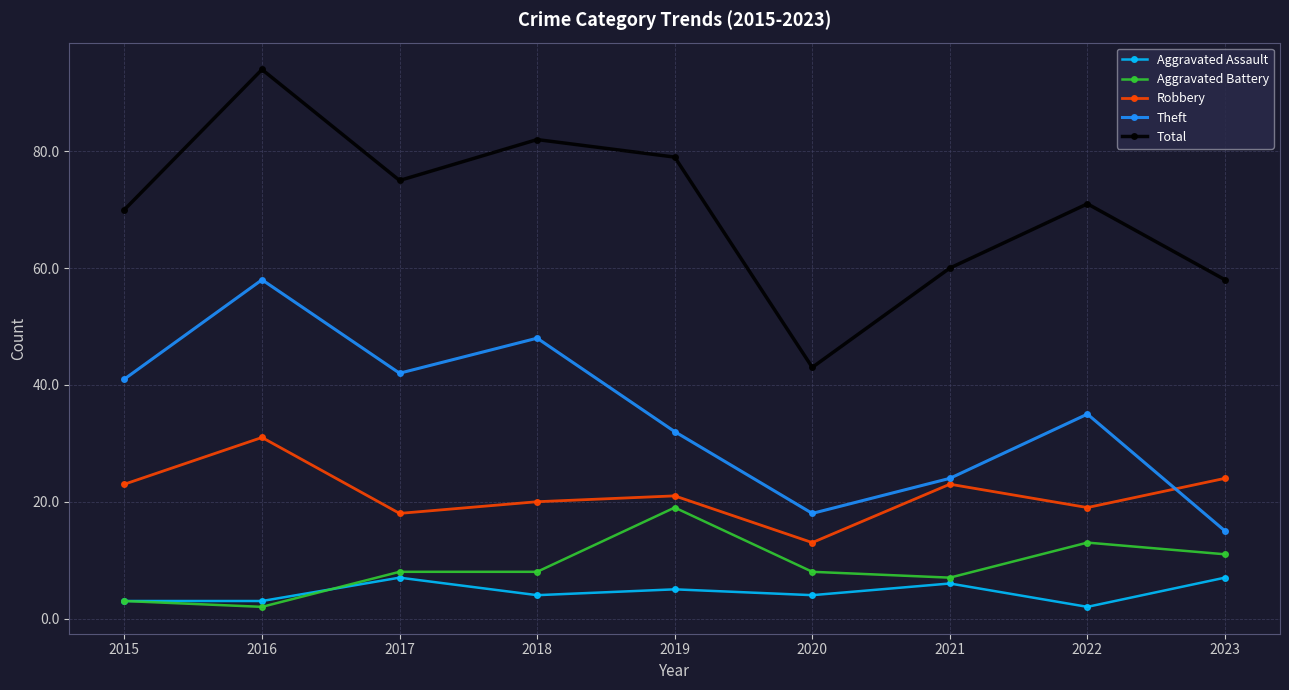

How many data points in Robbery are less than 21?

4